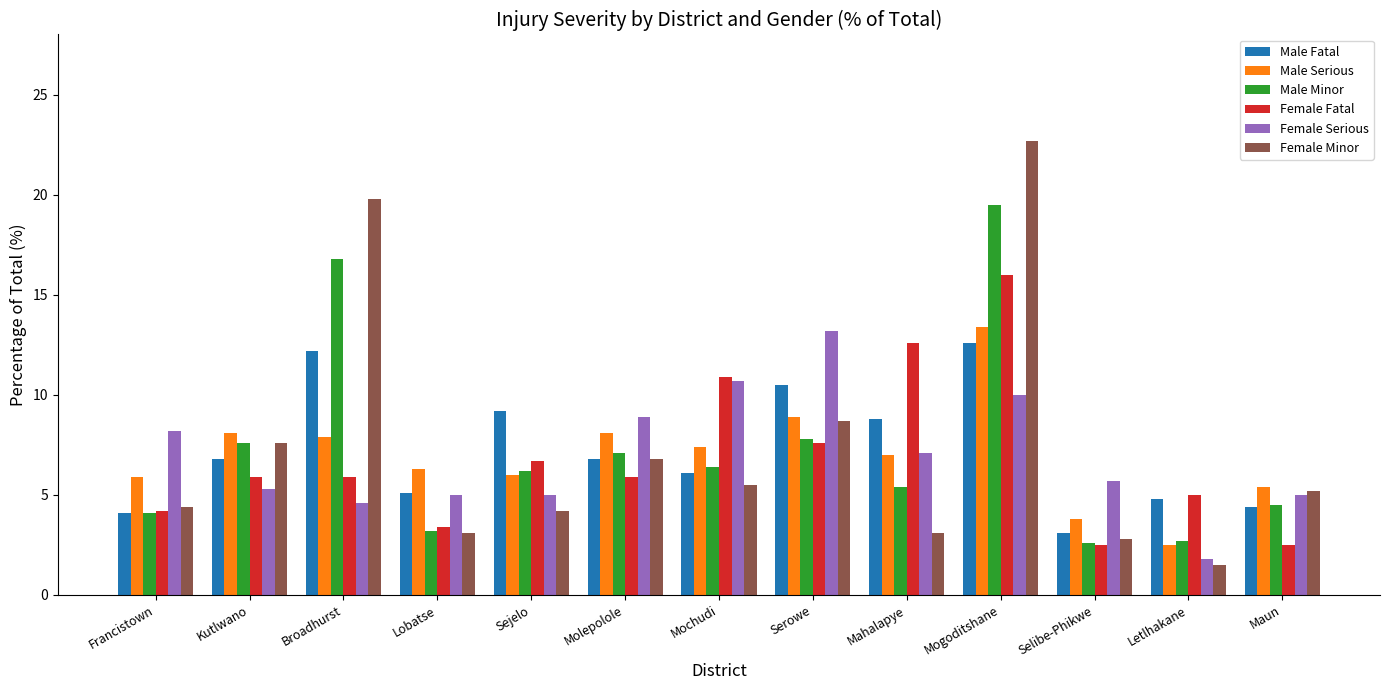

At which label does Female Serious first exceed 5?

Francistown